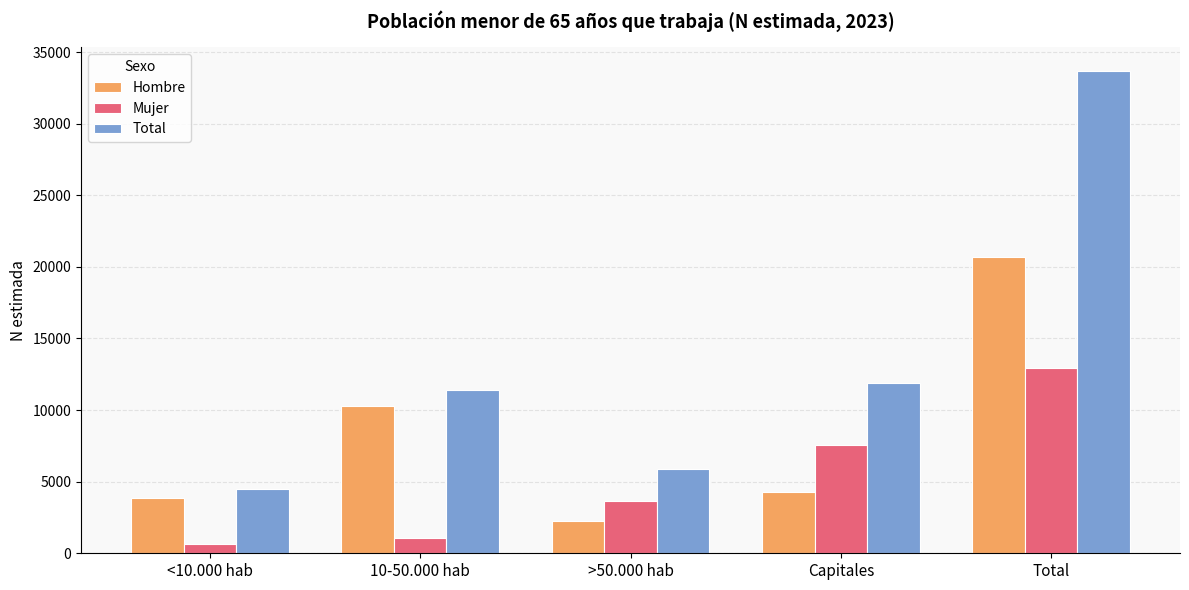

What is the minimum value shown in the chart?

634